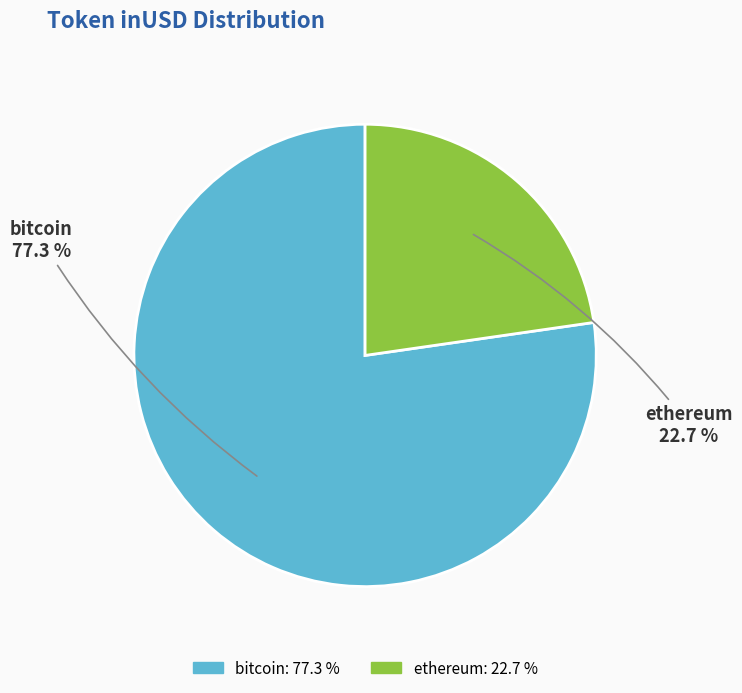

How many segments does this pie chart have?

2